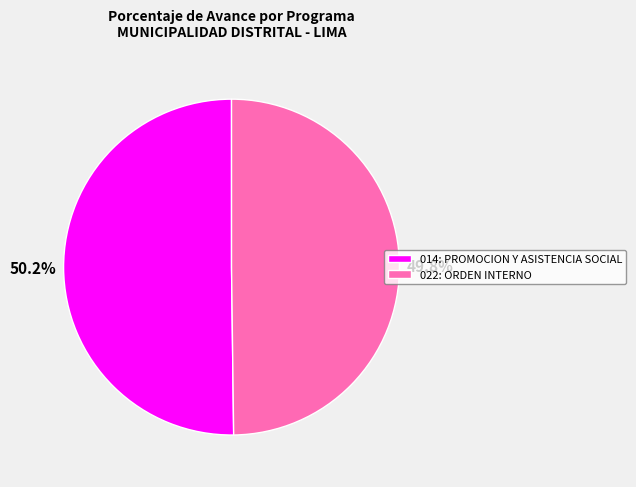

Approximately how many times larger is the value at 022: ORDEN INTERNO compared to 014: PROMOCION Y ASISTENCIA SOCIAL?

1.0